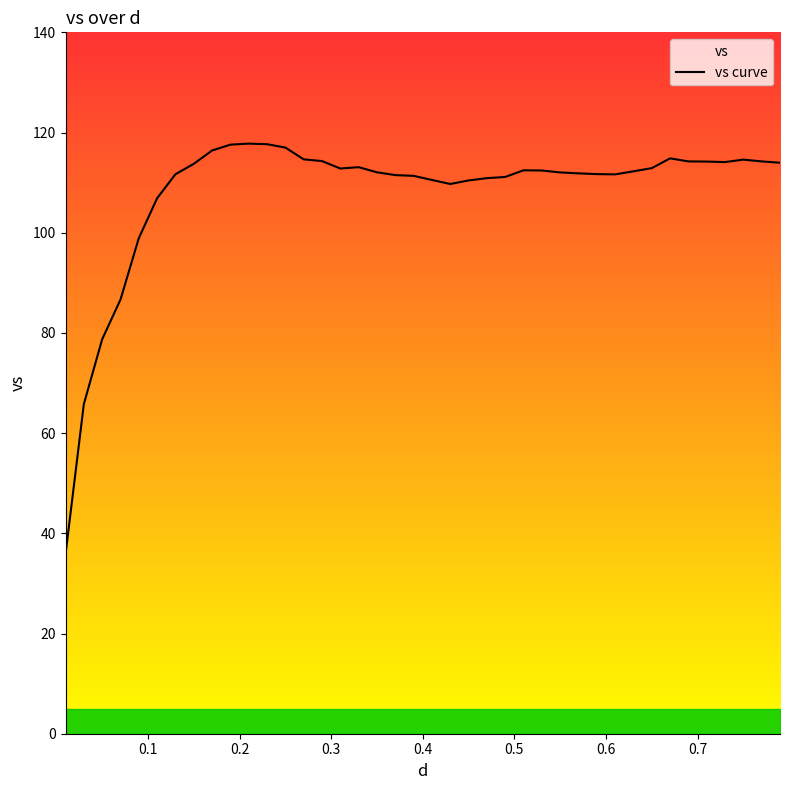

What is the maximum value shown in the chart?

117.8